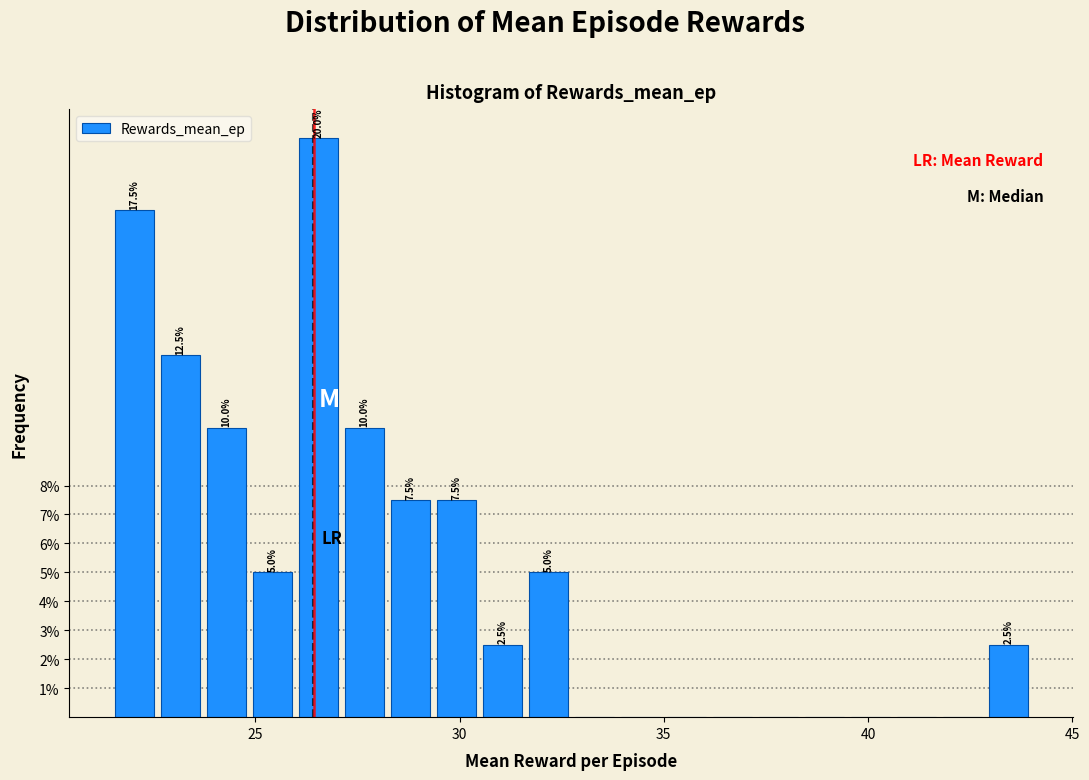

Read against the x-axis, roughly where is the centre of the tallest bar?

26.5